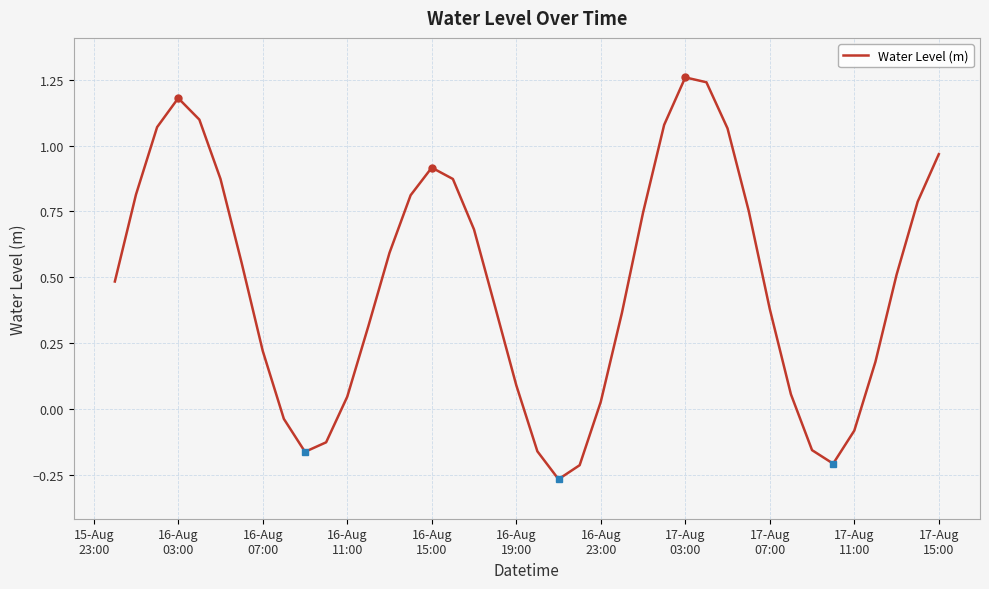

What is the difference between the maximum and minimum values?

1.5